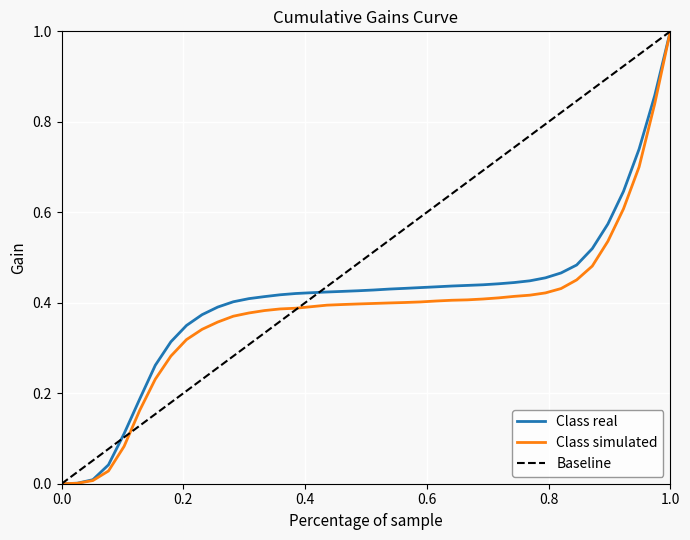

What is the average value of the Class simulated series?

0.4